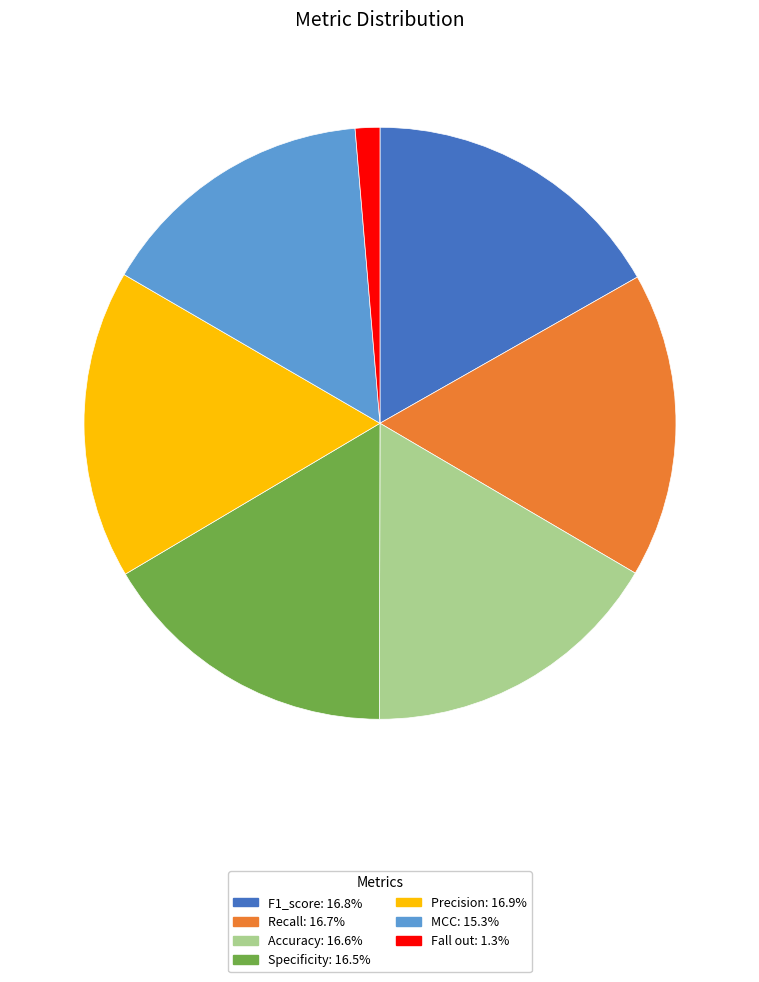

Which slice is the smallest?

Fall out